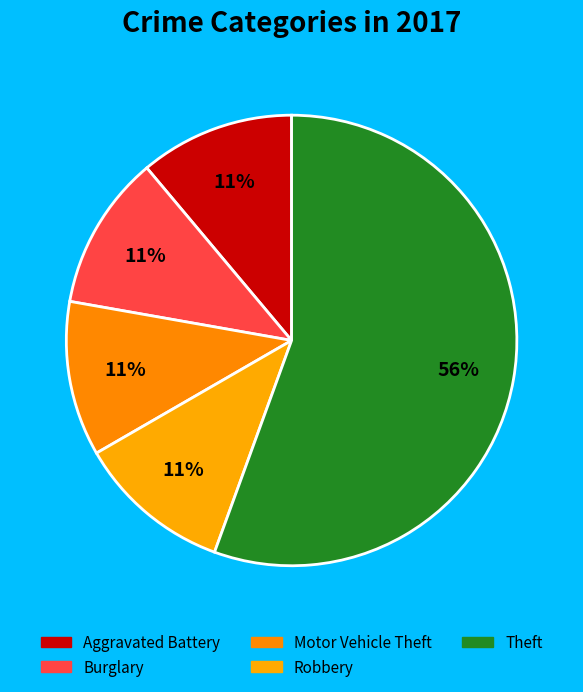

To the nearest percent, what percentage of the pie is Aggravated Battery?

11%